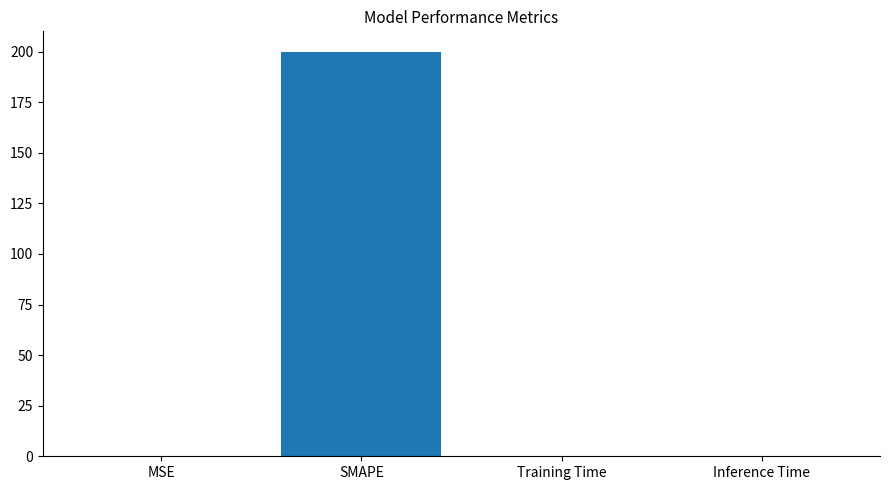

Is it true that the value at SMAPE is 56.4?

False